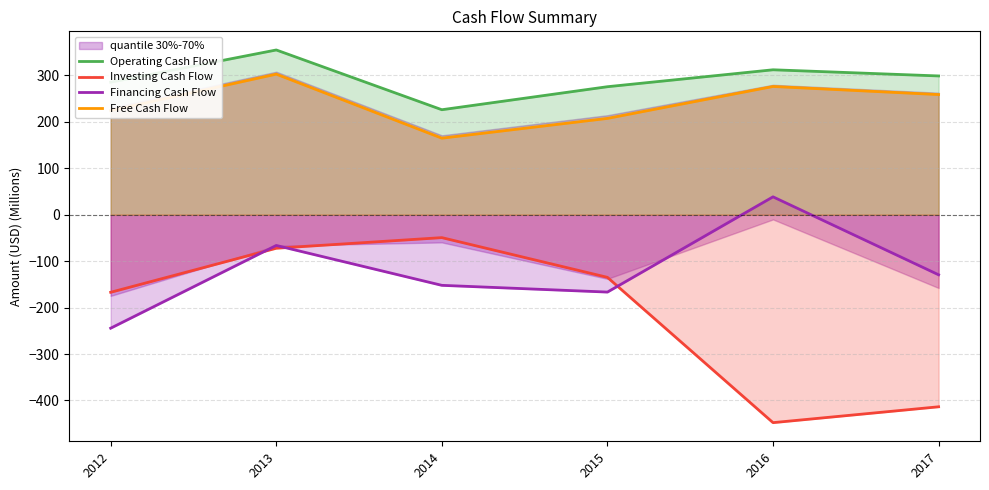

Where does the Free Cash Flow series first go above 258?

2013